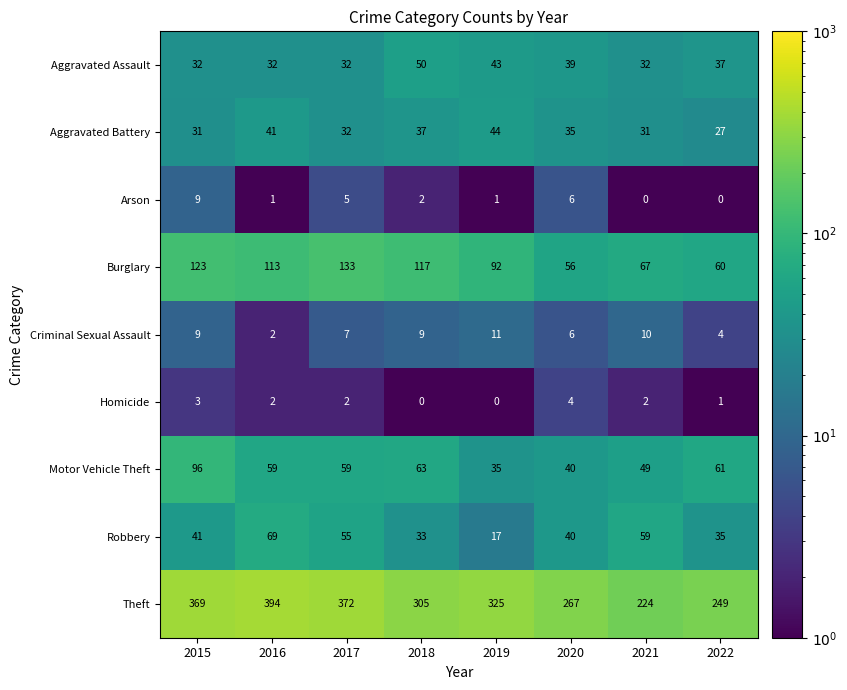

What is the total value across all series at 2018?

616